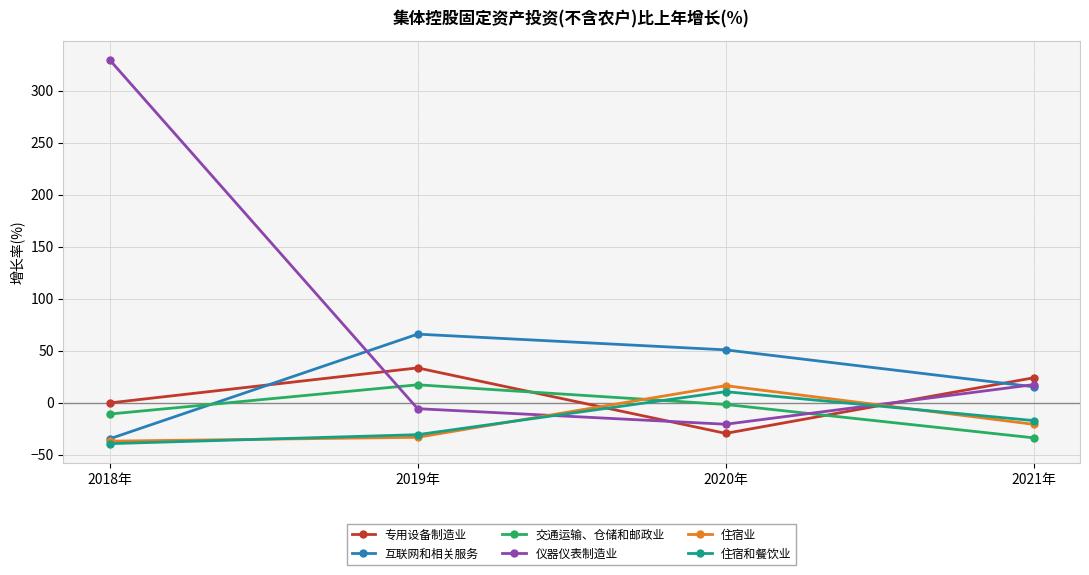

The 互联网和相关服务 series shows 15.3 at 2021年. True or false?

True